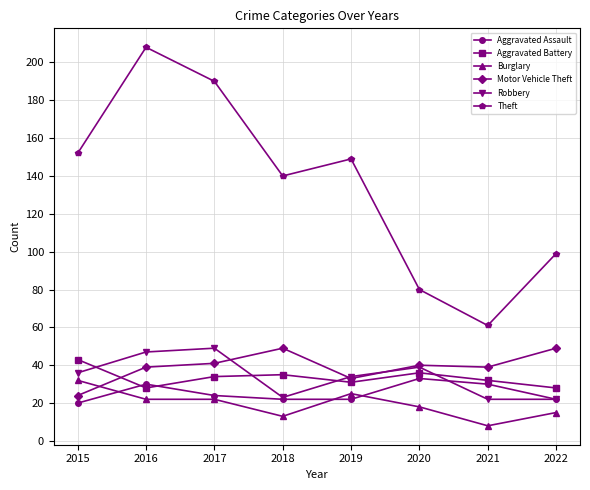

What is the difference between the maximum and minimum values in the Burglary series?

24